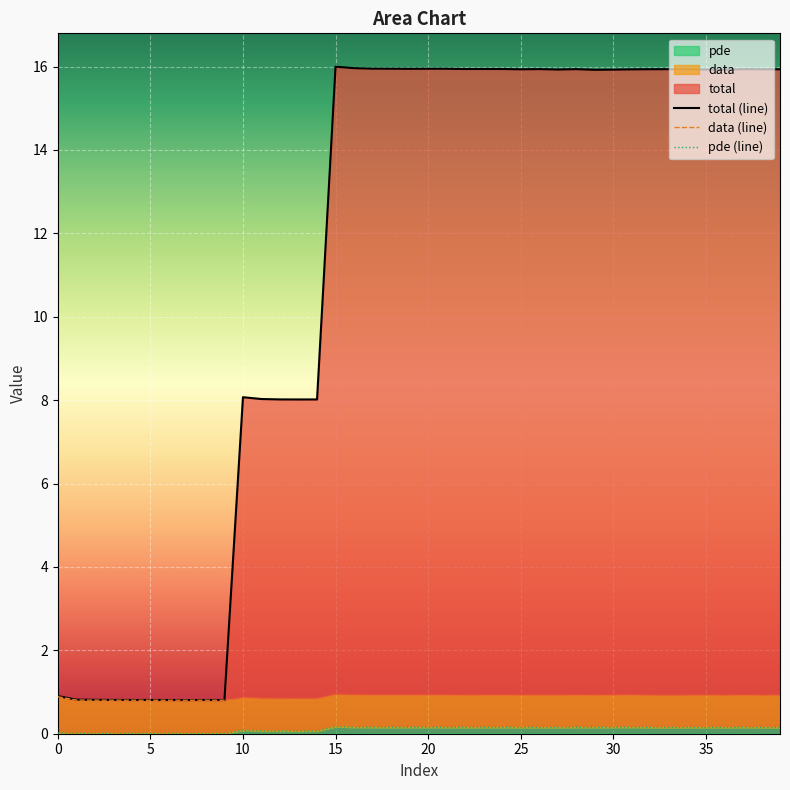

Which series has the largest range (max minus min)?

total (line)